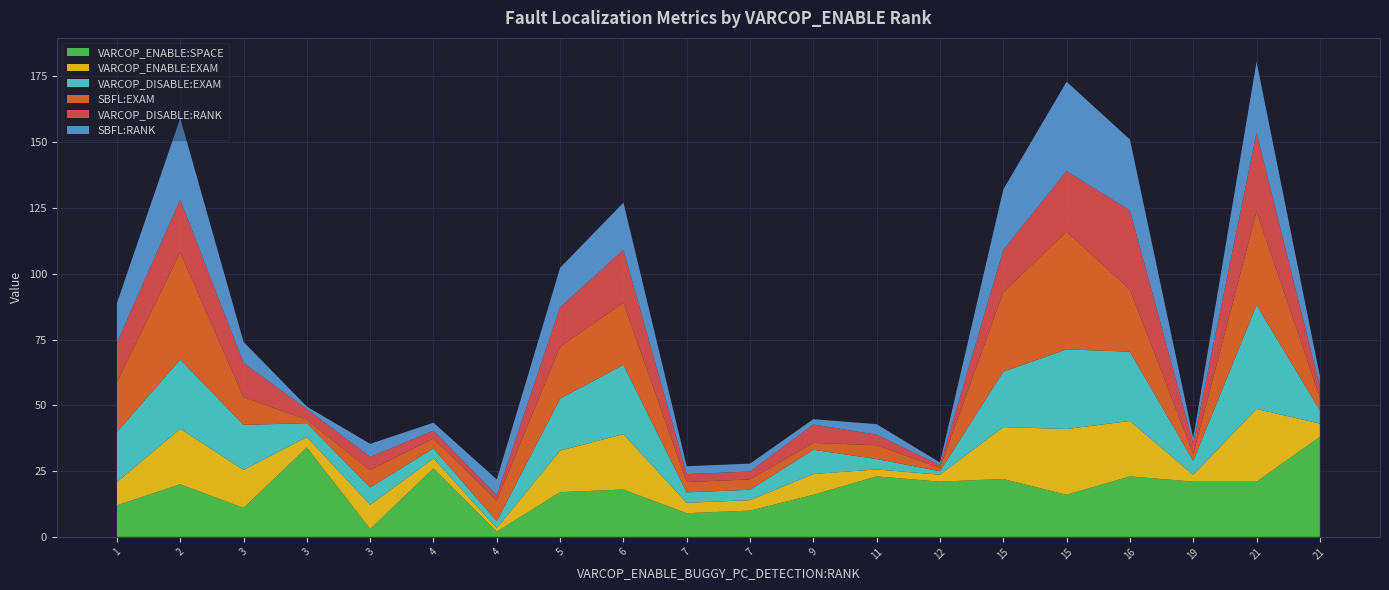

Reading left to right, transcribe all the data shown in this chart.

VARCOP_ENABLE:SPACE: 1=12.0	2=20.0	3=11.0	3=34.0	3=3.0	4=26.0	4=2.0	5=17.0	6=18.0	7=9.0	7=10.0	9=16.0	11=23.0	12=21.0	15=22.0	15=16.0	16=23.0	19=21.0	21=21.0	21=38.0
VARCOP_ENABLE:EXAM: 1=8.9	2=21.1	3=14.5	3=4.0	3=9.2	4=3.8	4=1.3	5=15.8	6=21.1	7=4.0	7=4.0	9=7.9	11=2.6	12=2.6	15=19.7	15=25.0	16=21.1	19=2.6	21=27.6	21=5.1
VARCOP_DISABLE:EXAM: 1=19.0	2=26.3	3=17.1	3=5.3	3=6.6	4=3.8	4=2.6	5=19.7	6=26.3	7=4.0	7=4.0	9=9.2	11=4.0	12=1.3	15=21.1	15=30.3	16=26.3	19=5.3	21=39.5	21=5.1
SBFL:EXAM: 1=19.0	2=40.8	3=10.5	3=1.3	3=6.6	4=3.8	4=7.9	5=19.7	6=23.7	7=4.0	7=4.0	9=2.6	11=5.3	12=1.3	15=30.3	15=44.7	16=23.7	19=2.6	21=35.5	21=5.1
VARCOP_DISABLE:RANK: 1=15.0	2=20.0	3=13.0	3=4.0	3=5.0	4=3.0	4=2.0	5=15.0	6=20.0	7=3.0	7=3.0	9=7.0	11=4.0	12=1.0	15=16.0	15=23.0	16=30.0	19=4.0	21=30.0	21=4.0
SBFL:RANK: 1=15.0	2=31.0	3=8.0	3=1.0	3=5.0	4=3.0	4=6.0	5=15.0	6=18.0	7=3.0	7=3.0	9=2.0	11=4.0	12=1.0	15=23.0	15=34.0	16=27.0	19=2.0	21=27.0	21=4.0